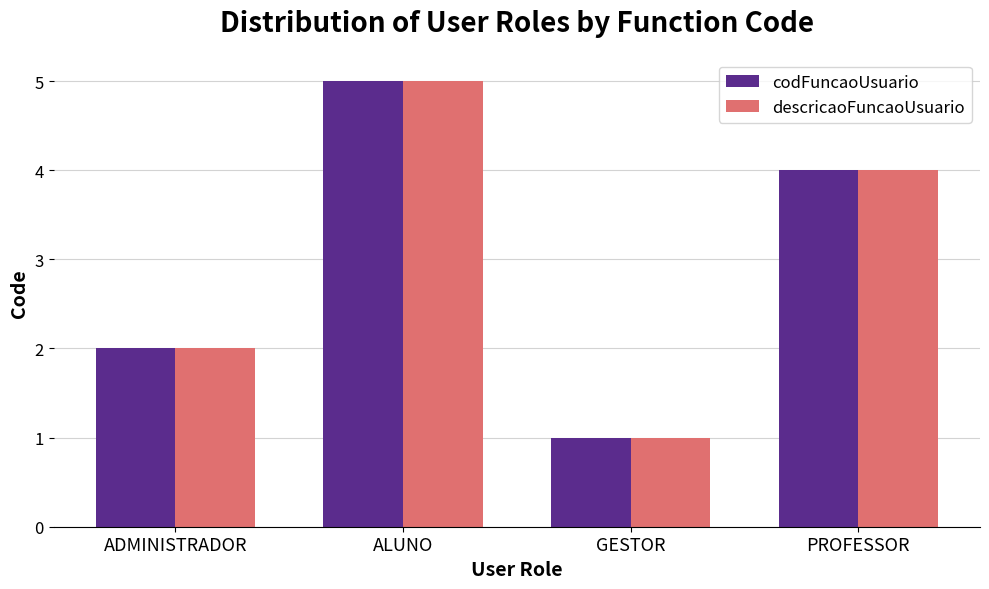

What is the greatest value displayed?

5